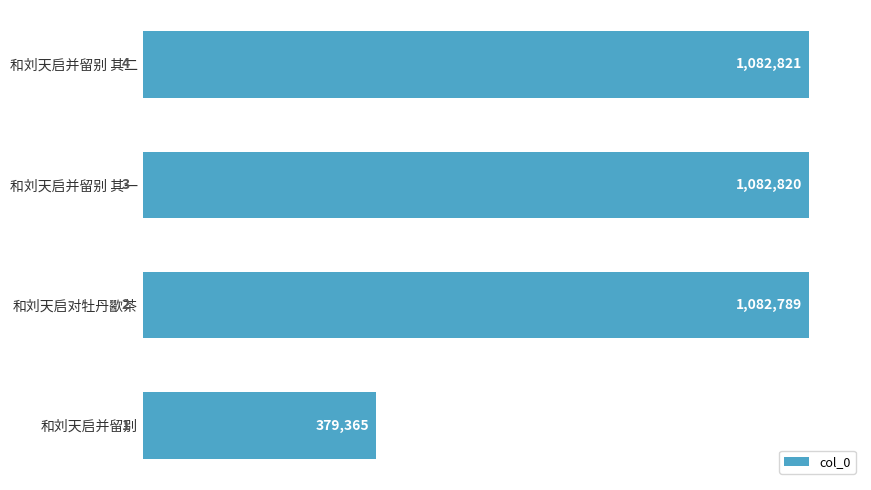

Are the bars horizontal?

Yes